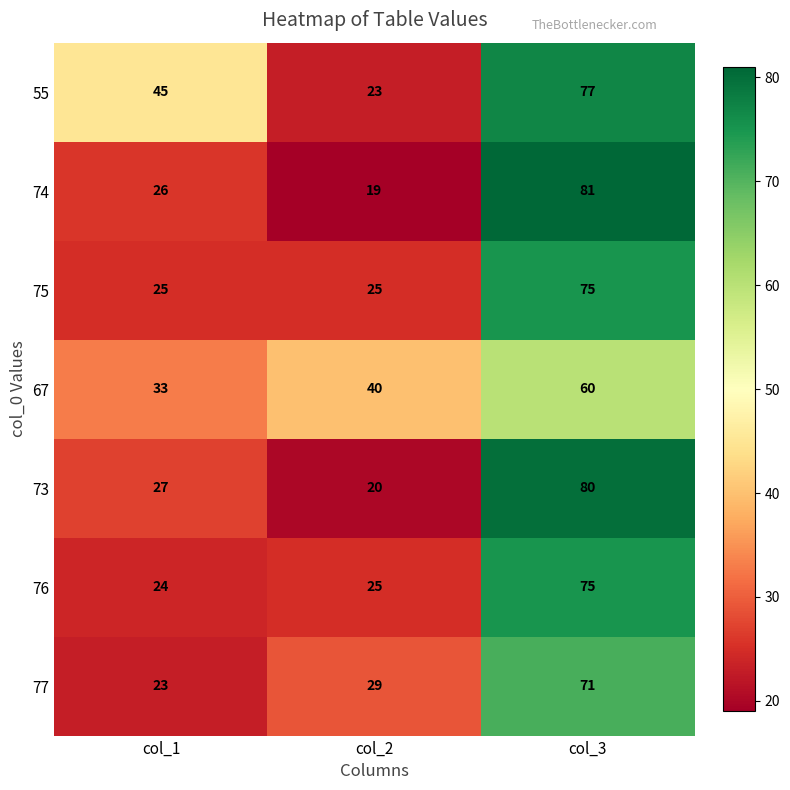

What value does the 73 series have at col_1, to the nearest 10?

30